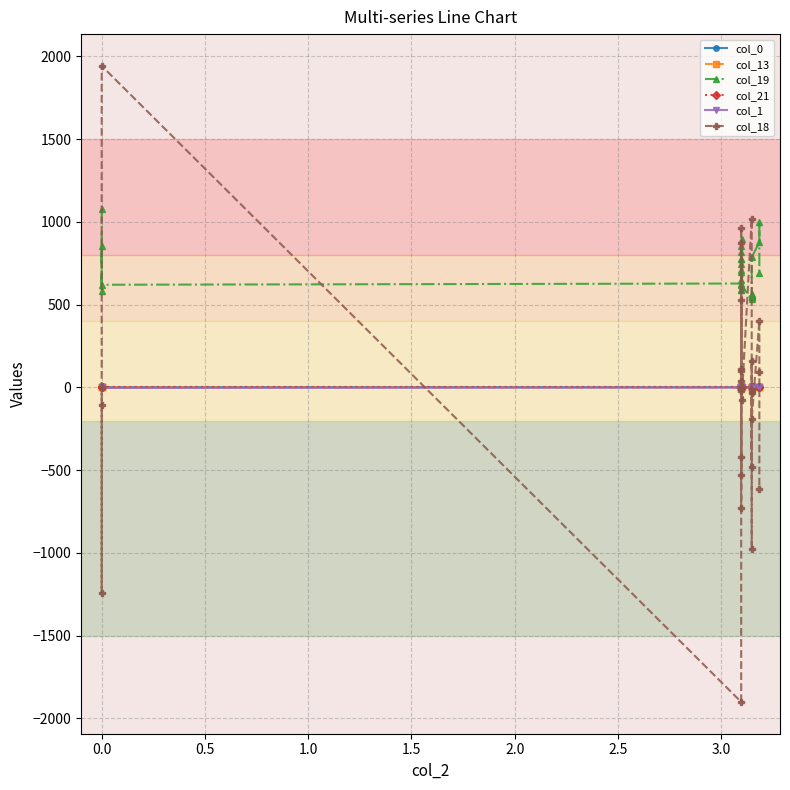

At how many categories does at least one series exceed 319?

28